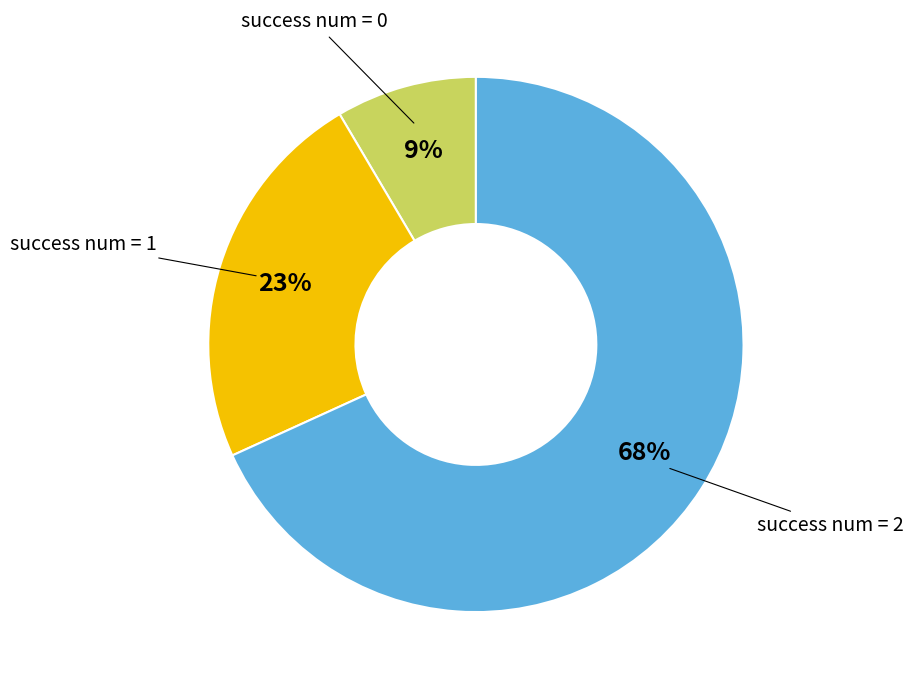

The success num = 2 slice represents 68% of the pie. True or false?

True